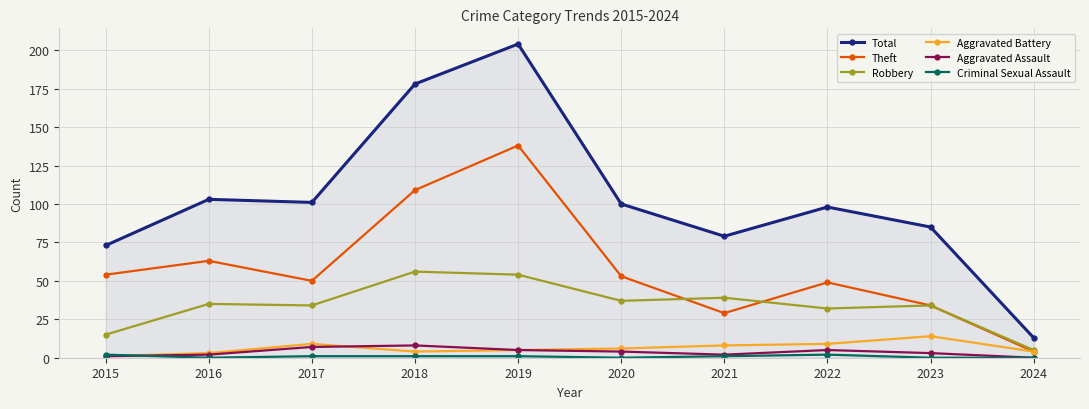

Which series has the largest total across all categories?

Total